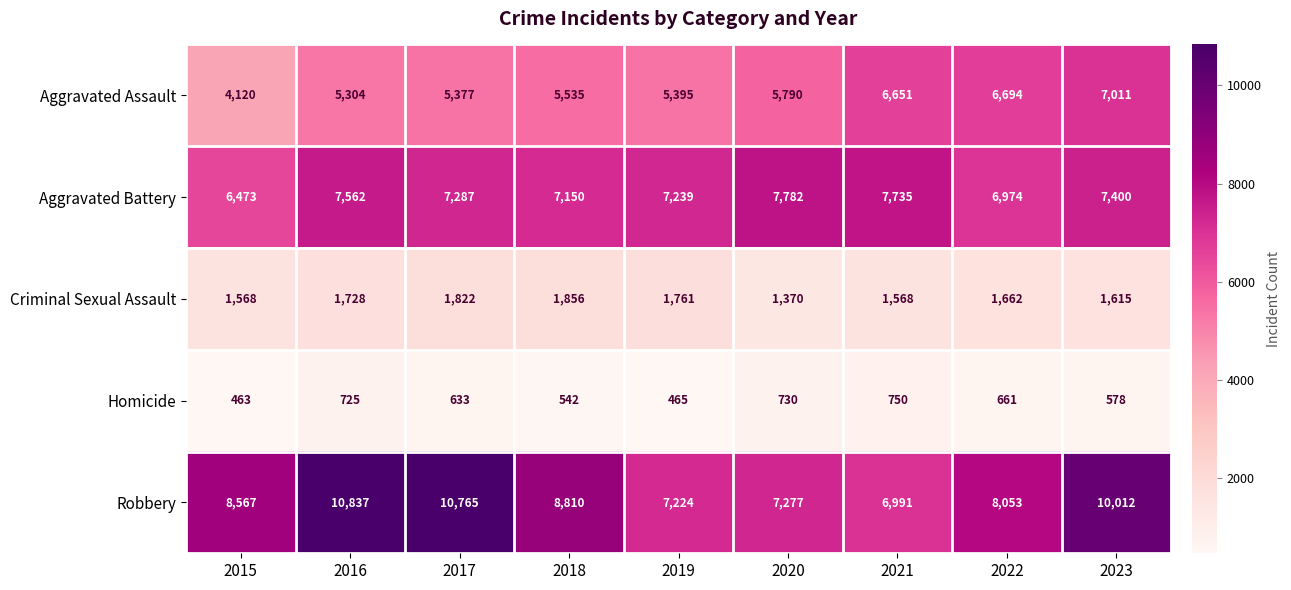

Is it true that Aggravated Assault equals 5535 at 2018?

True